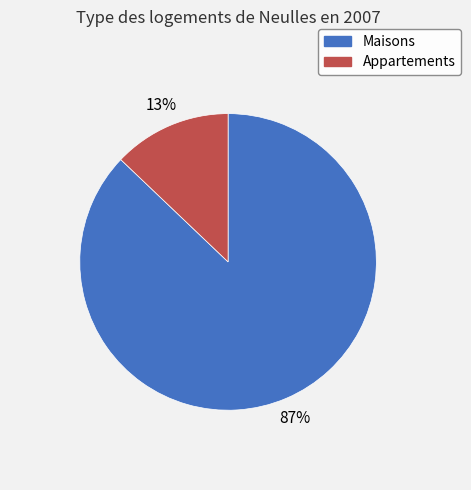

Which category has the biggest portion of the pie?

Maisons